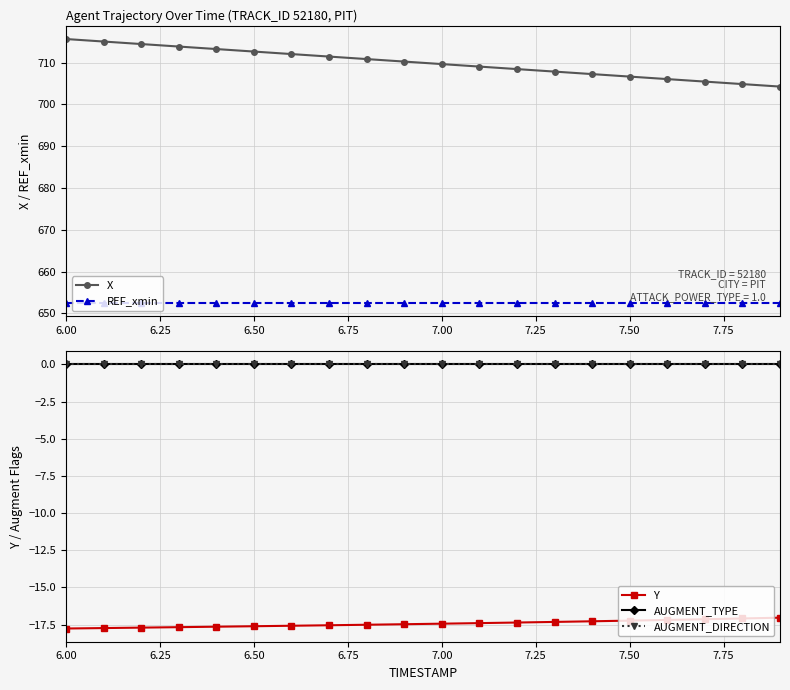

The REF_xmin series shows 652.4 at 6.50. True or false?

True